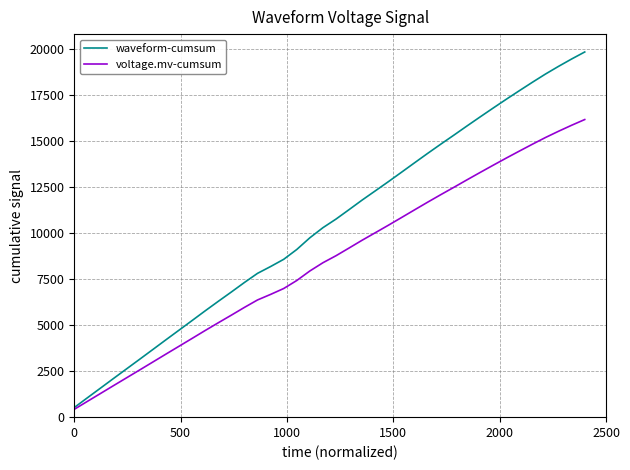

Rank the series by their maximum value, from lowest to highest.

voltage.mv-cumsum, waveform-cumsum